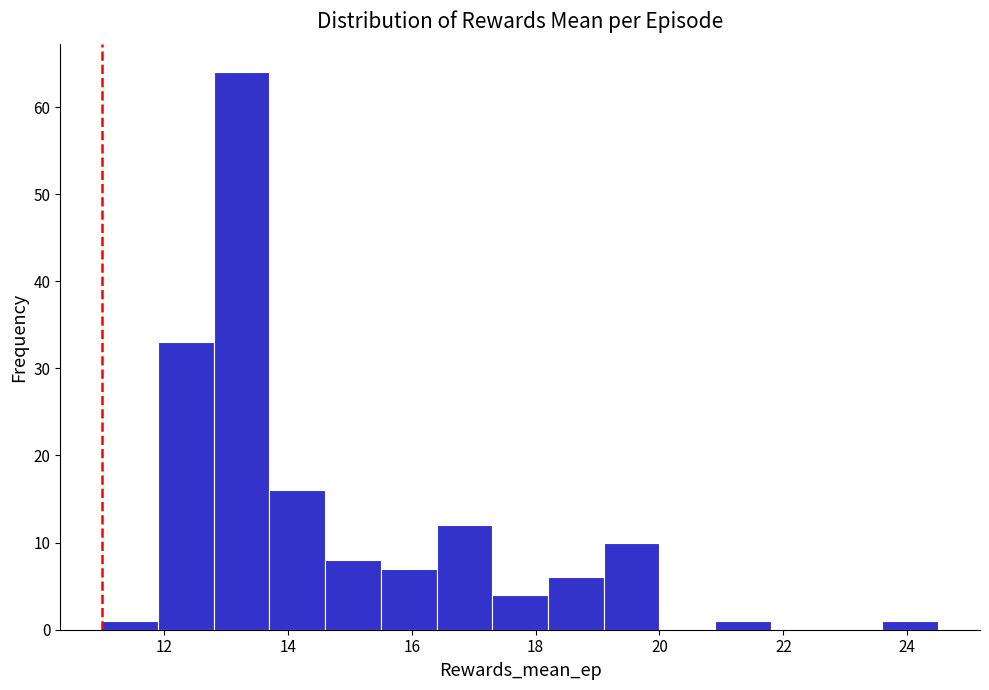

Over which range of the x-axis is the bar tallest?

12.8 to 13.7